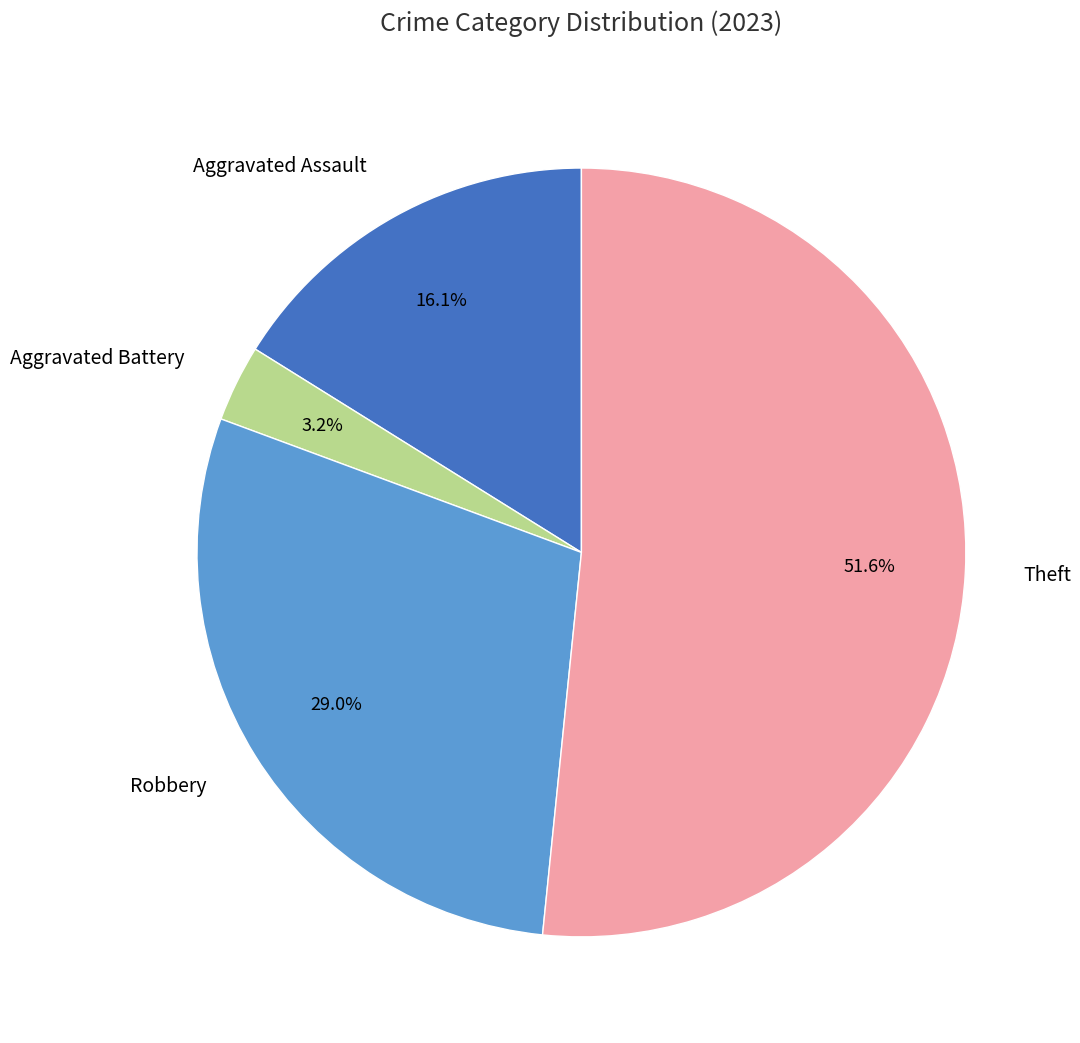

How much of the chart is everything except Aggravated Assault?

83.9%